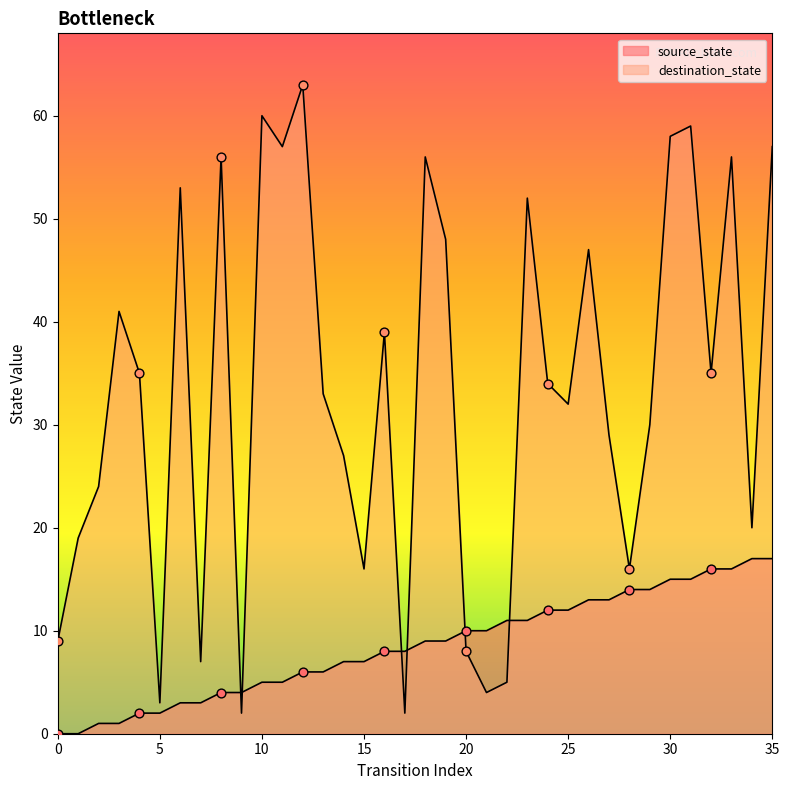

At how many categories does at least one series exceed 13?

28